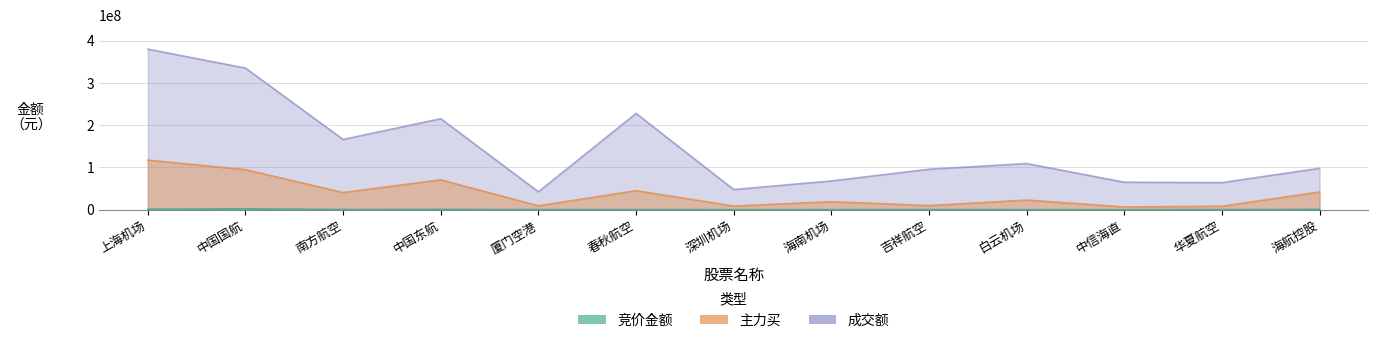

True or false: 主力买 and 成交额 cross at least once.

False